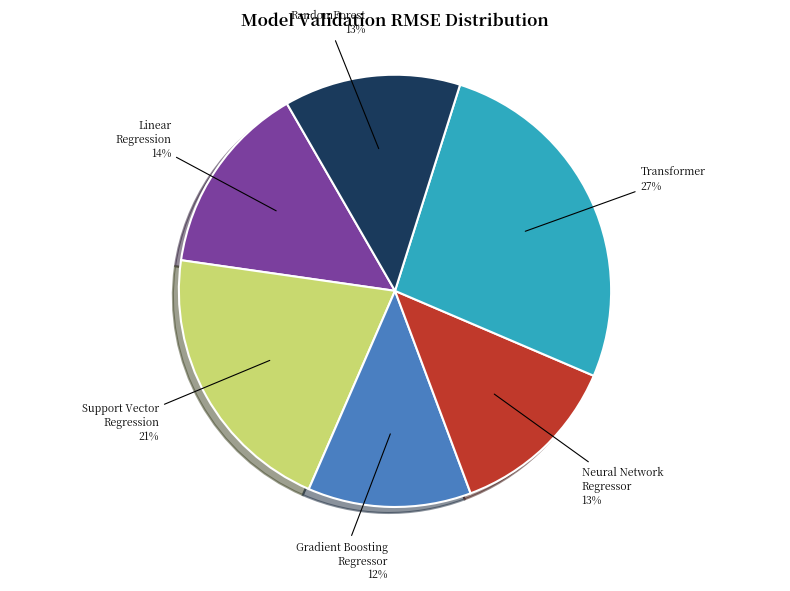

Is there any slice that represents more than half of the pie?

No